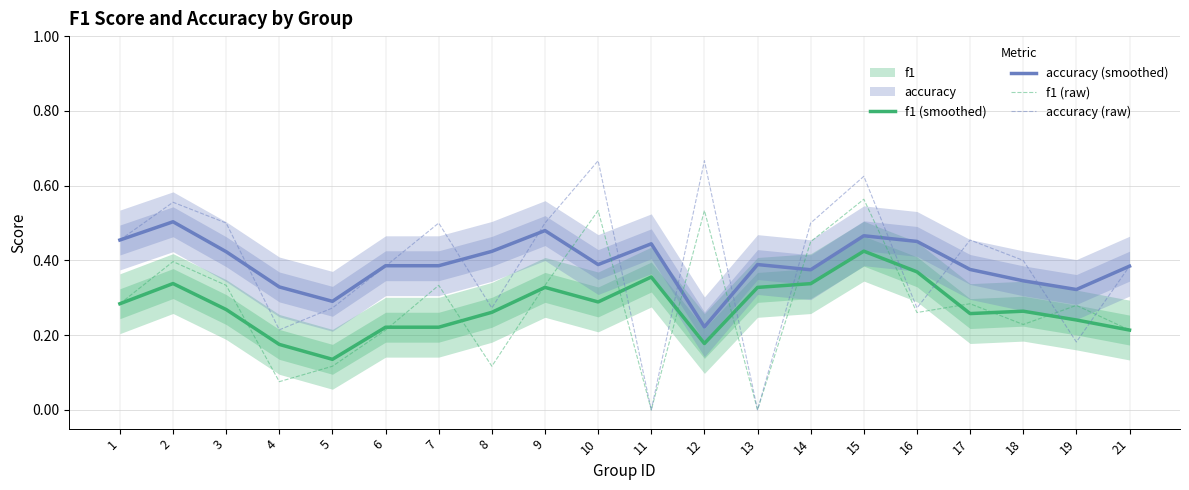

In f1 (raw), how many points are lower than both neighbors (excluding endpoints)?

6